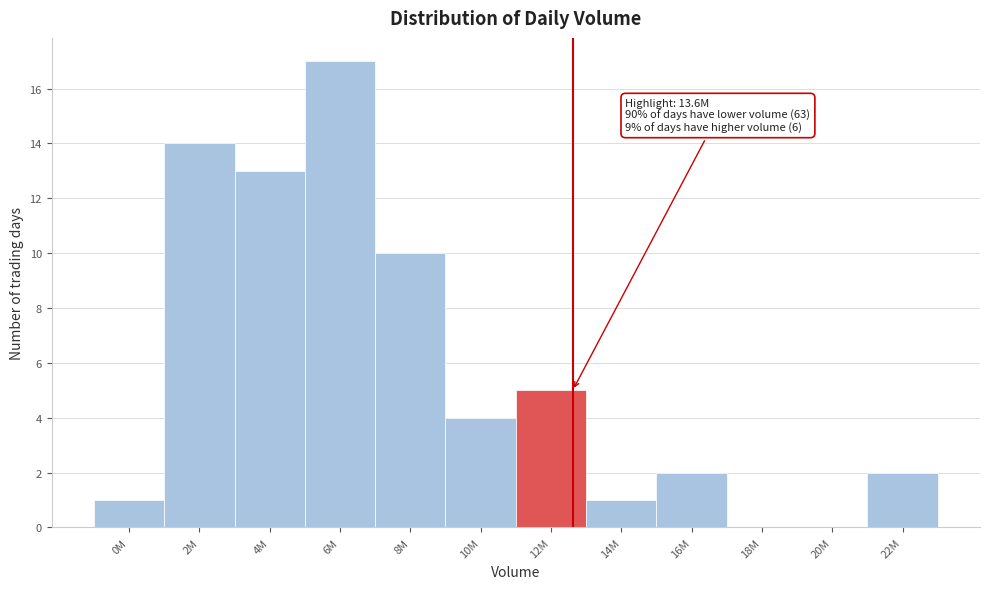

Reading right to left, transcribe all the data shown in this chart.

22M=2	20M=0	18M=0	16M=2	14M=1	12M=5	10M=4	8M=10	6M=17	4M=13	2M=14	0M=1